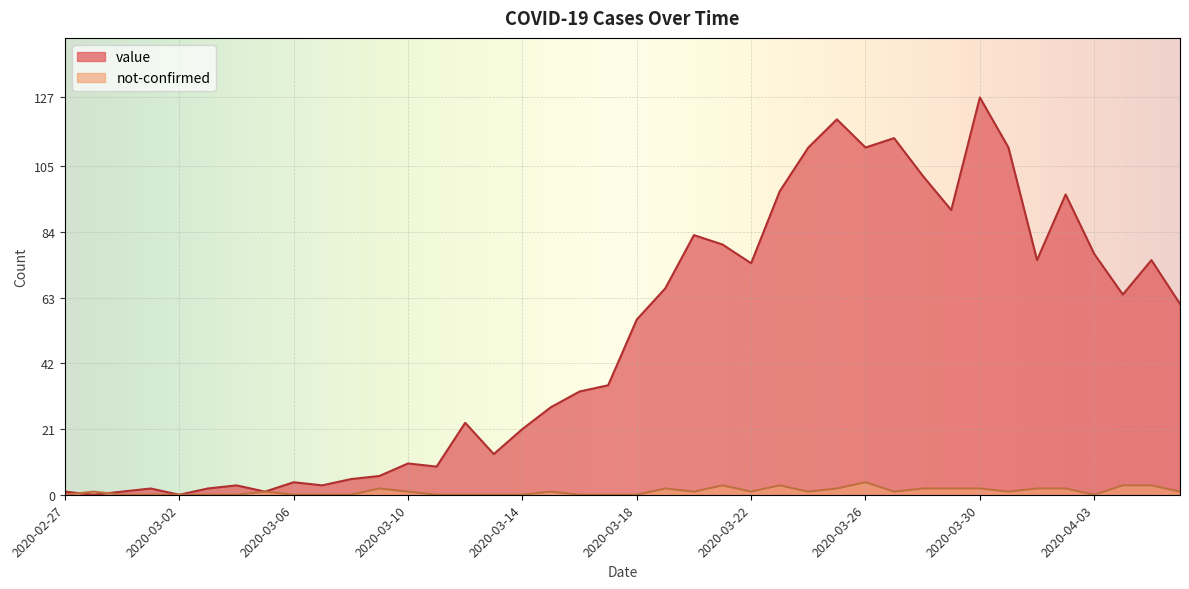

Between 2020-03-01 and 2020-03-21, which is larger?

2020-03-21